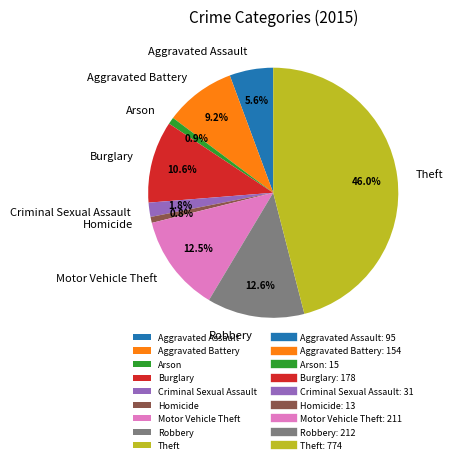

To the nearest percent, what is the average slice percentage?

11%